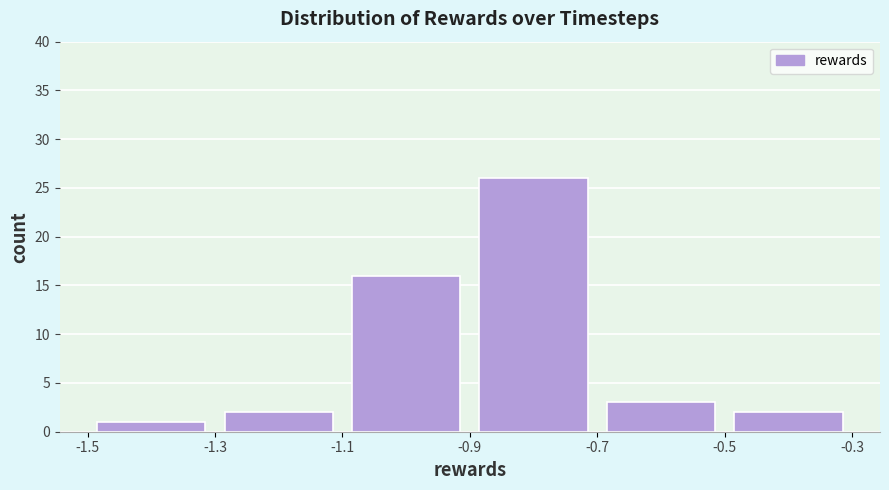

How tall is the bar that spans -1.5 to -1.3 on the x-axis? The values are not printed on the chart, so give them approximately, as read against the axis.

1